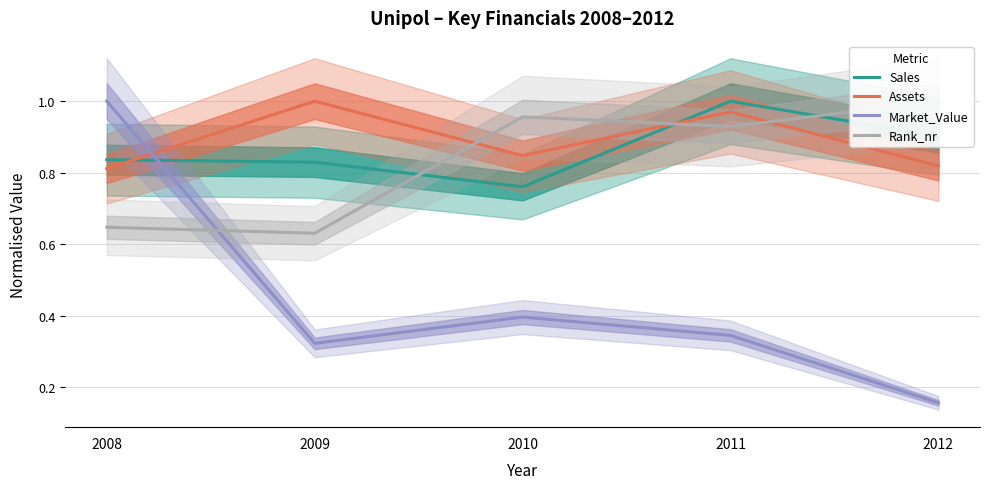

At which category does Rank_nr reach its first local peak?

2010